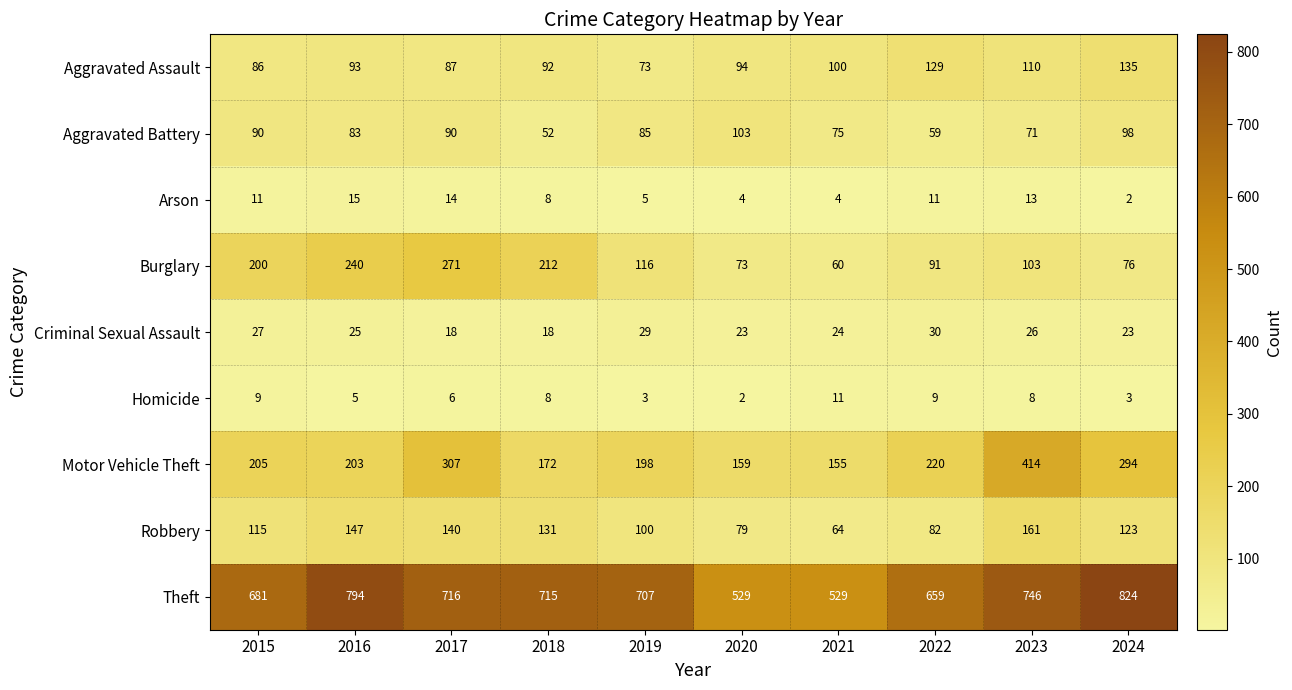

At which category is the sum across all series the highest?

2023